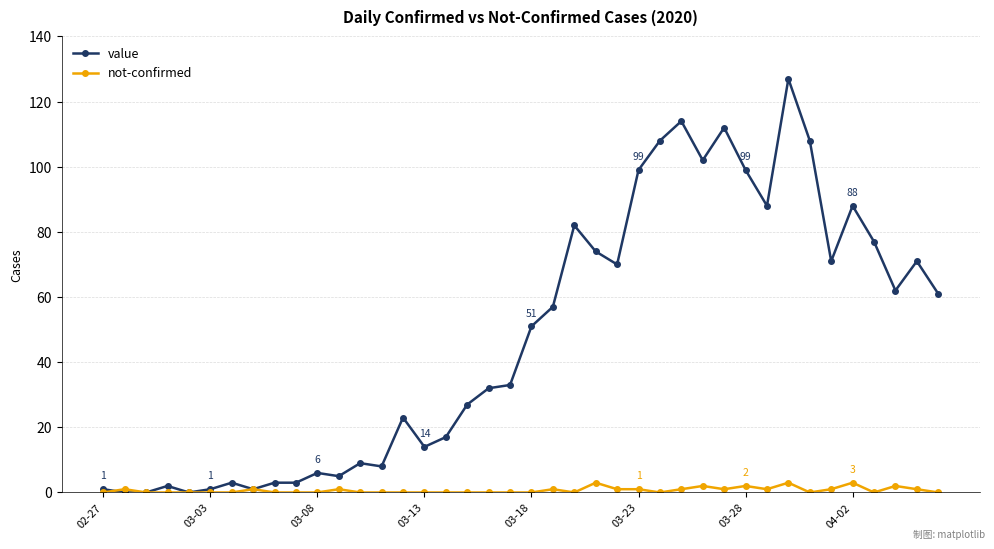

Which series has the largest total across all categories?

value